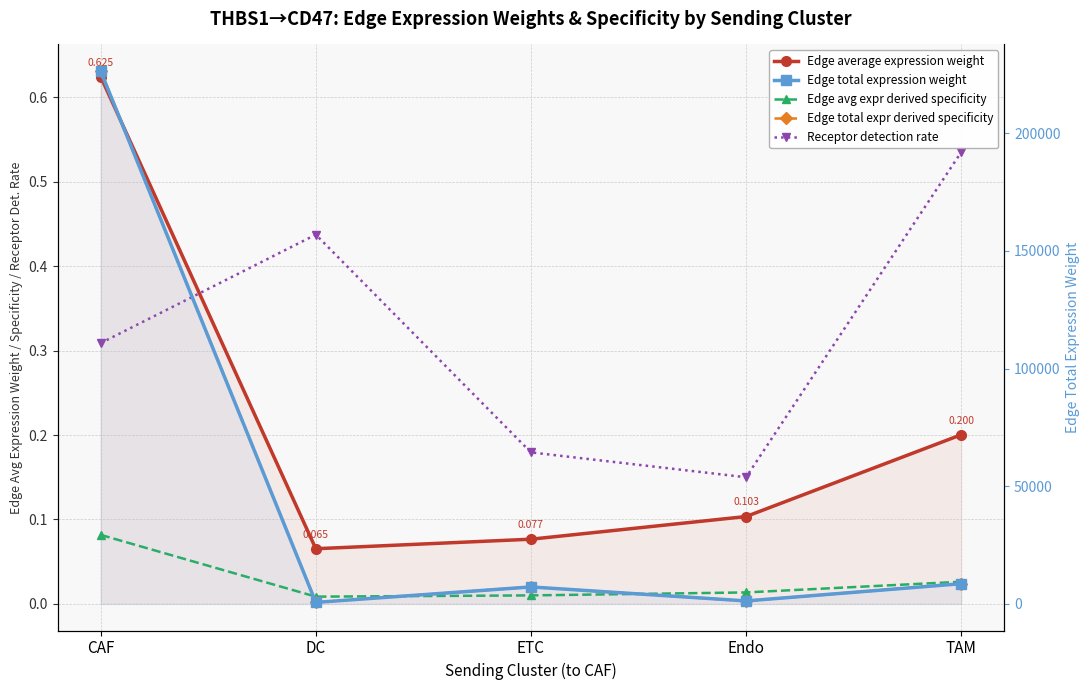

What is the label of the 5th point from the left?

TAM